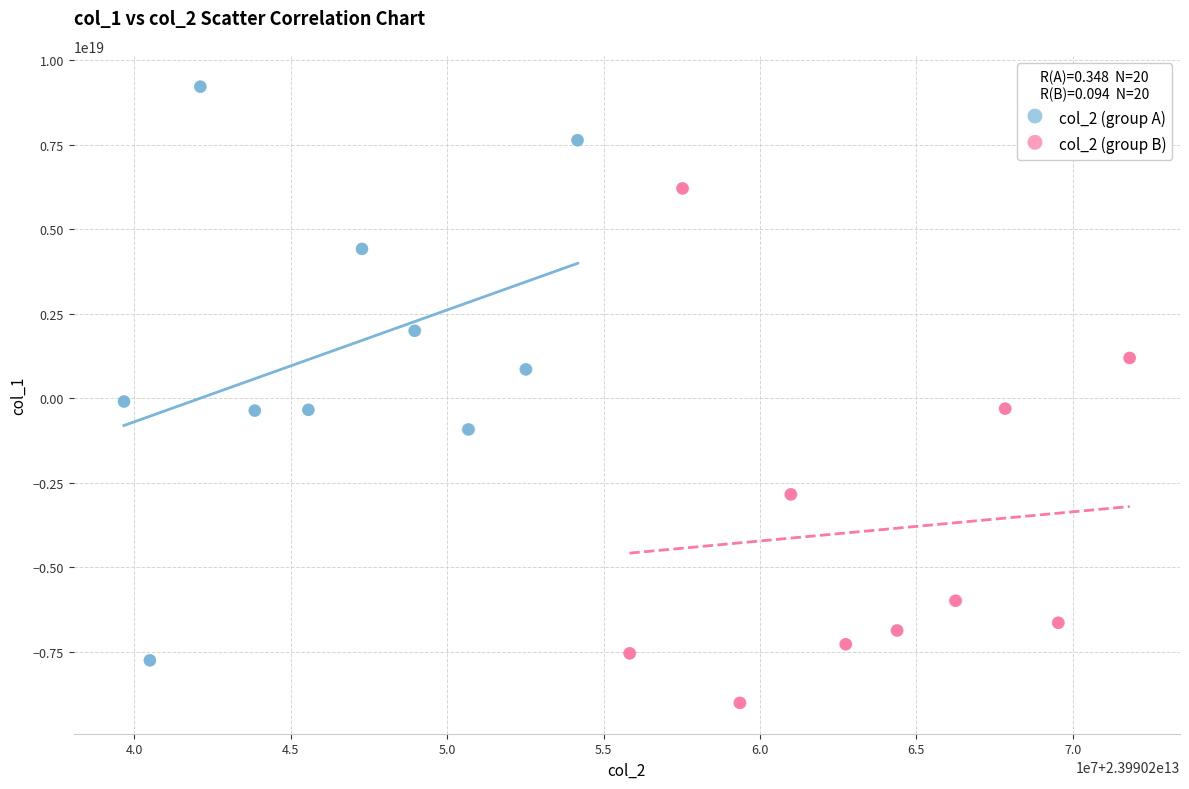

Which series has the widest spread of Y values?

col_2 (group A)